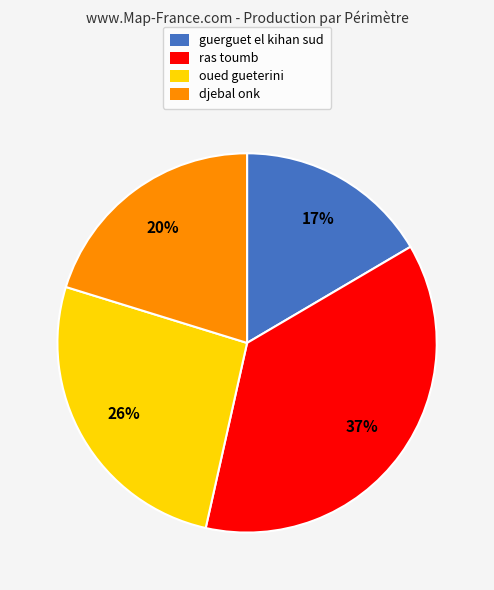

How many slices are in this pie chart?

4